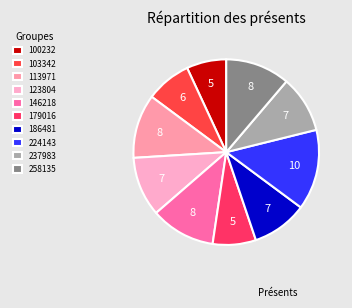

How many slices are in this pie chart?

10